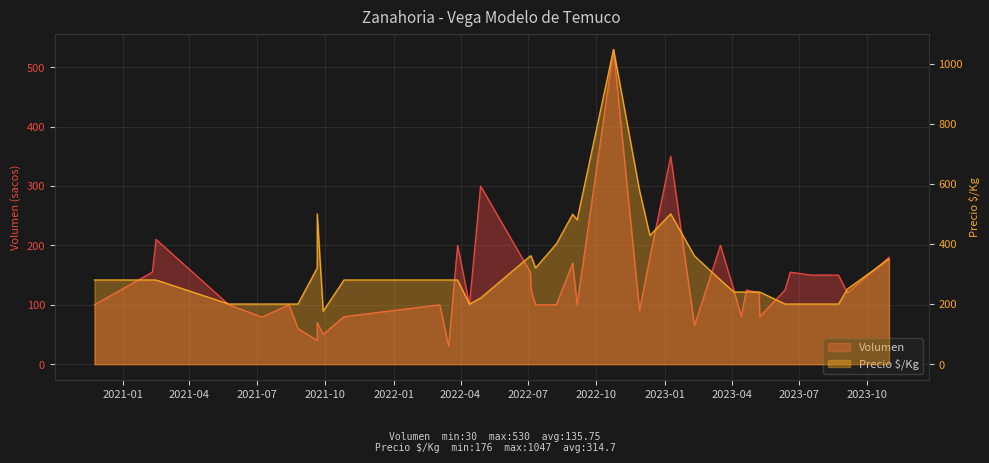

The Precio $/Kg series shows 119 at 29. True or false?

False